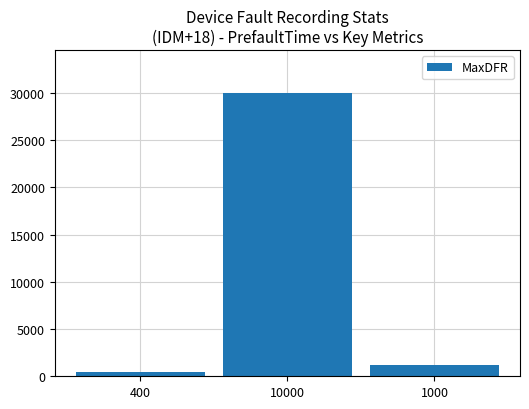

True or false: the data shows 30000 at 10000.

True